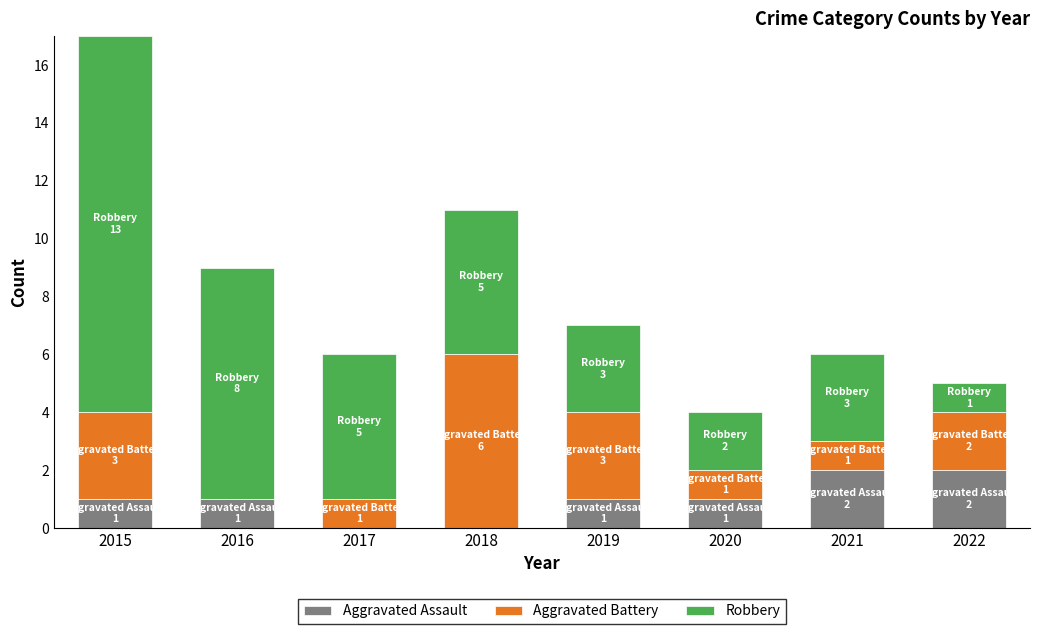

Count the number of data series in this chart.

3